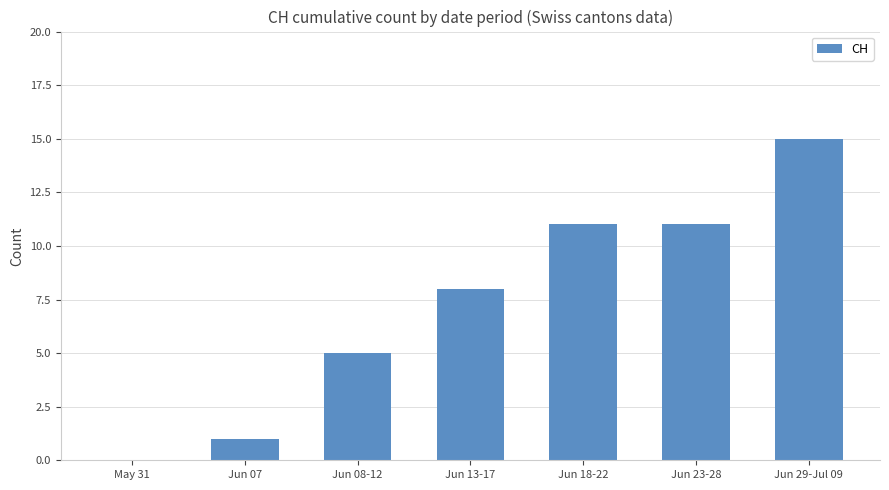

Approximately how many times larger is the value at Jun 08-12 compared to Jun 07?

5.0